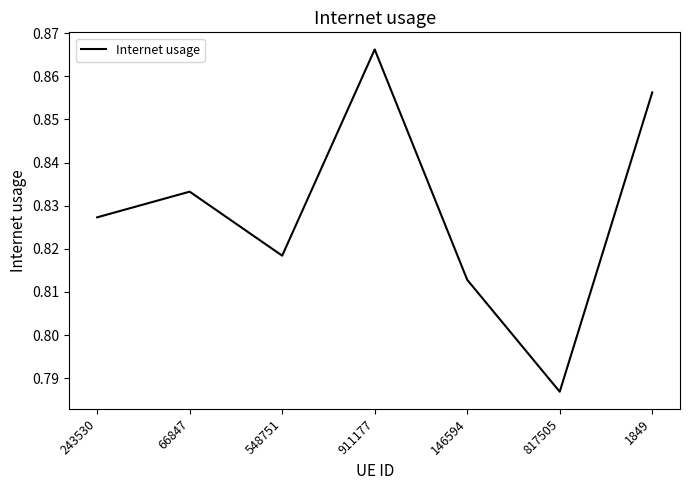

Rank the categories by value from highest to lowest.

911177, 1849, 66847, 243530, 548751, 146594, 817505